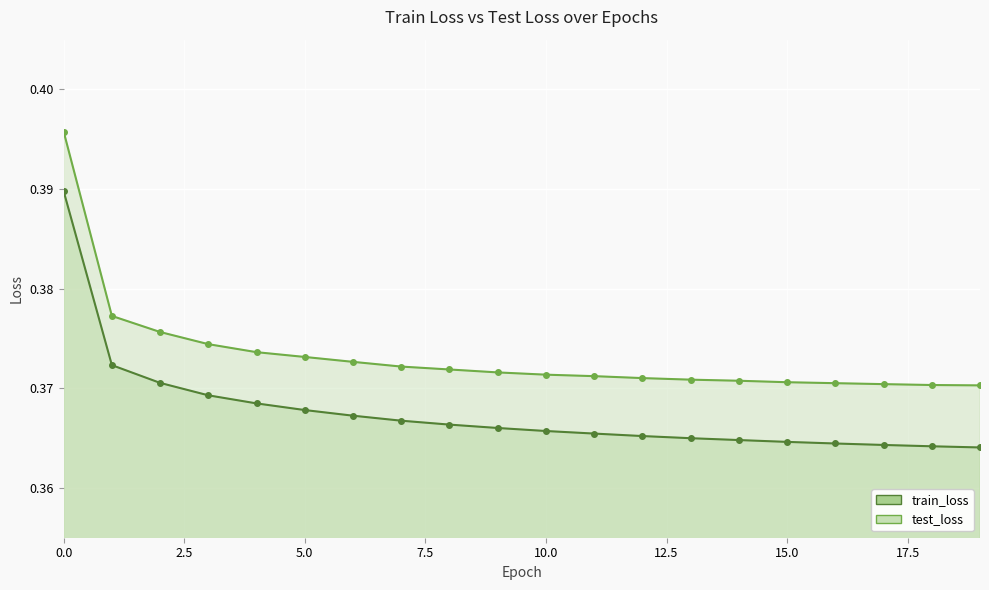

What is the average value of the train_loss series?

0.4